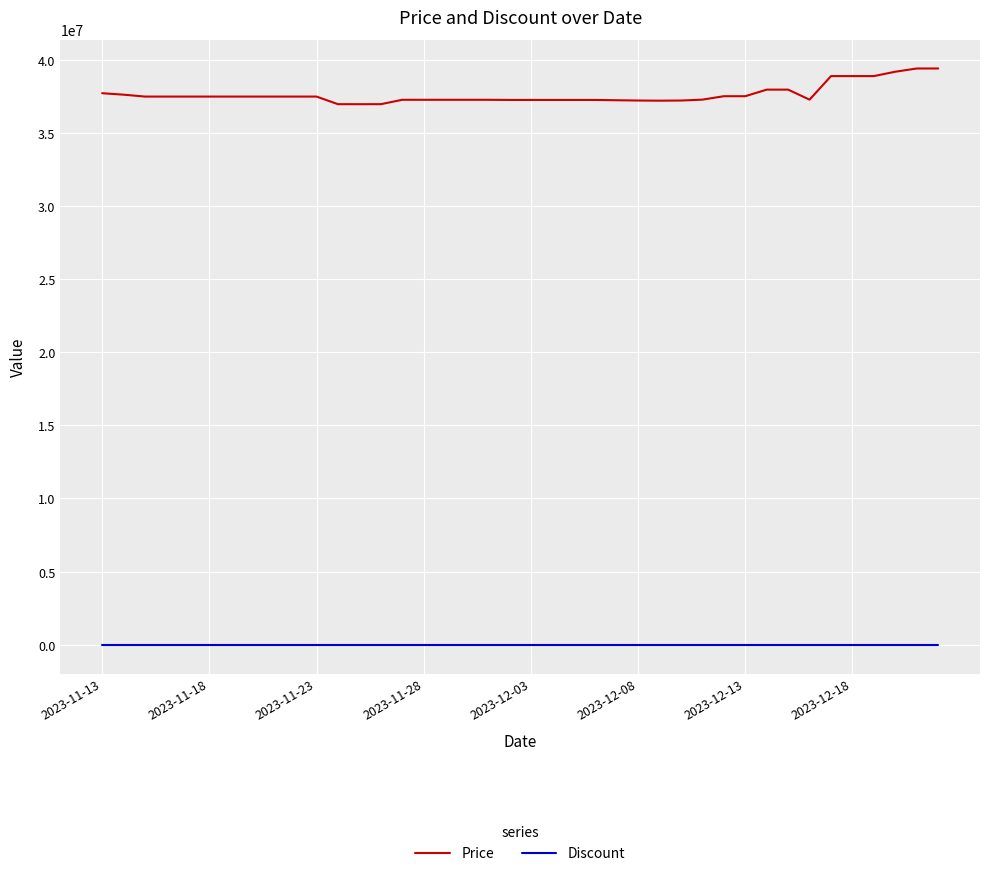

Which series has the largest total across all categories?

Price